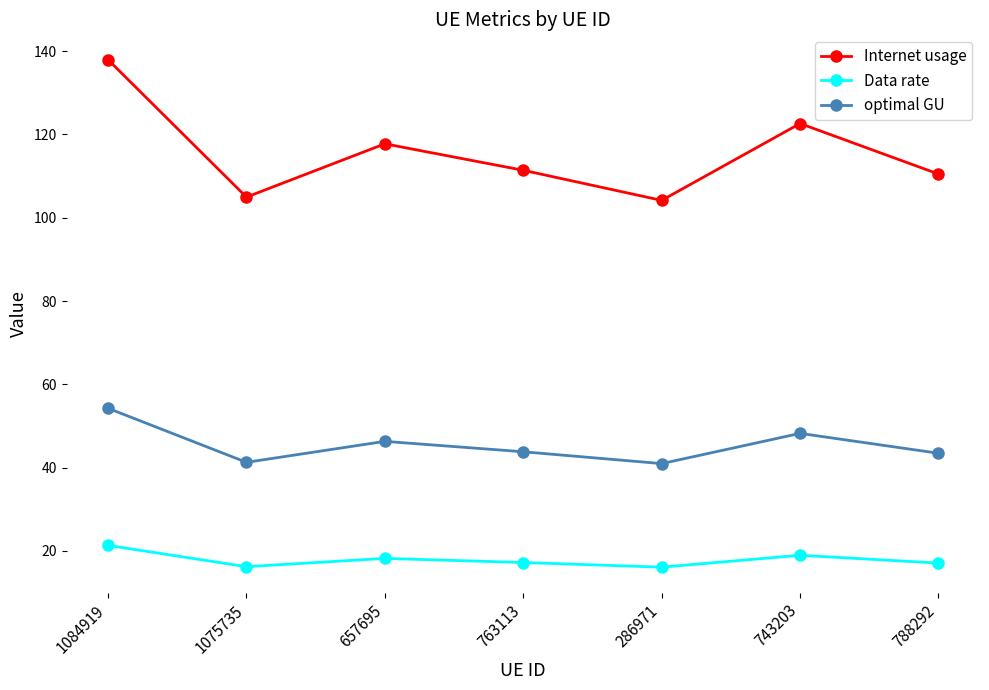

Count the number of categories in the chart.

7